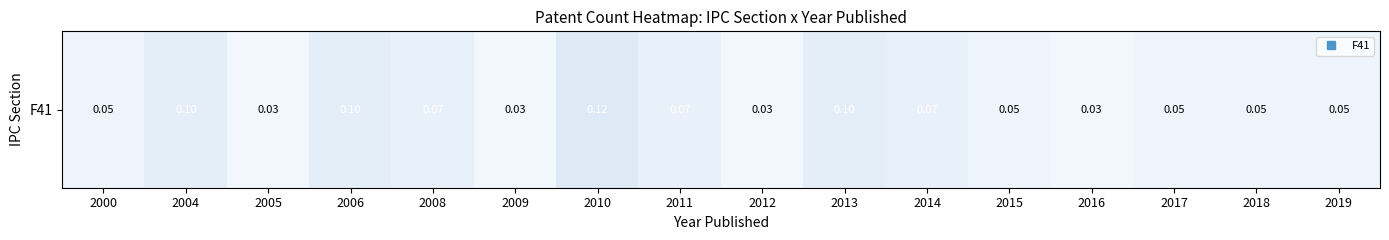

What is the difference between the maximum and minimum values?

0.1